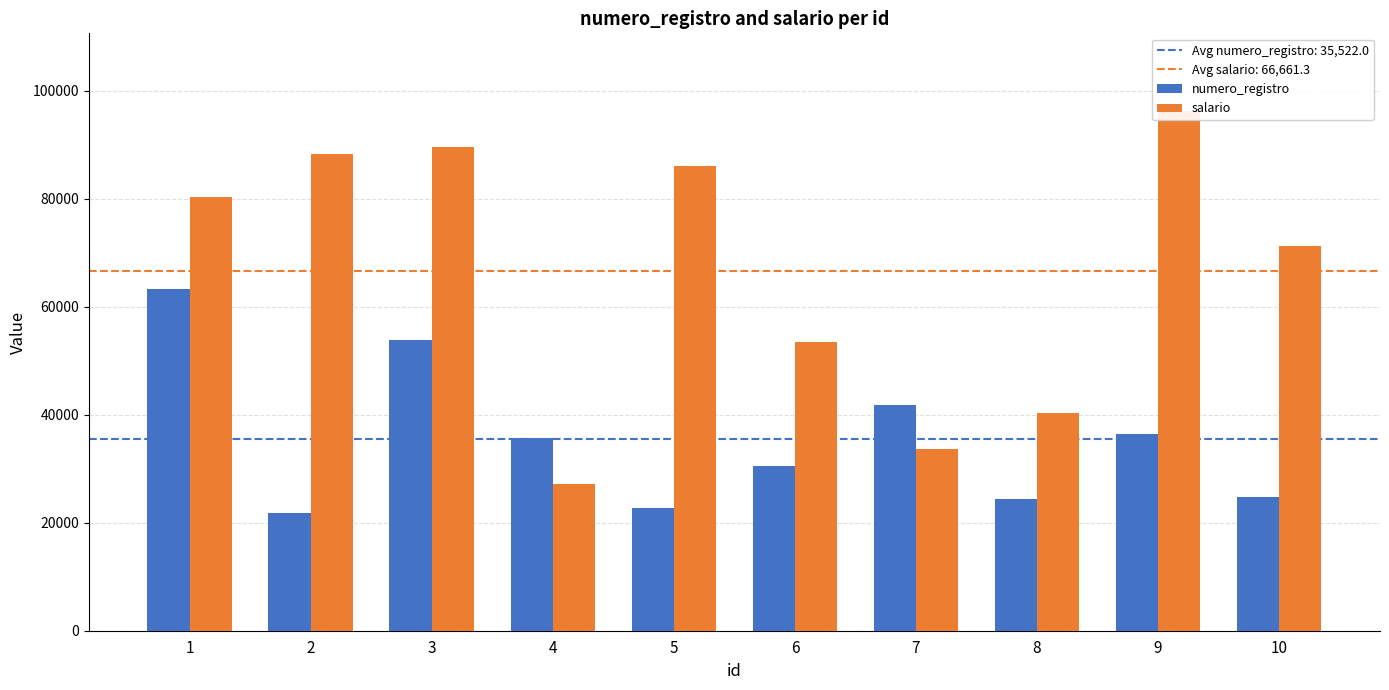

At which category is the sum across all series the highest?

1